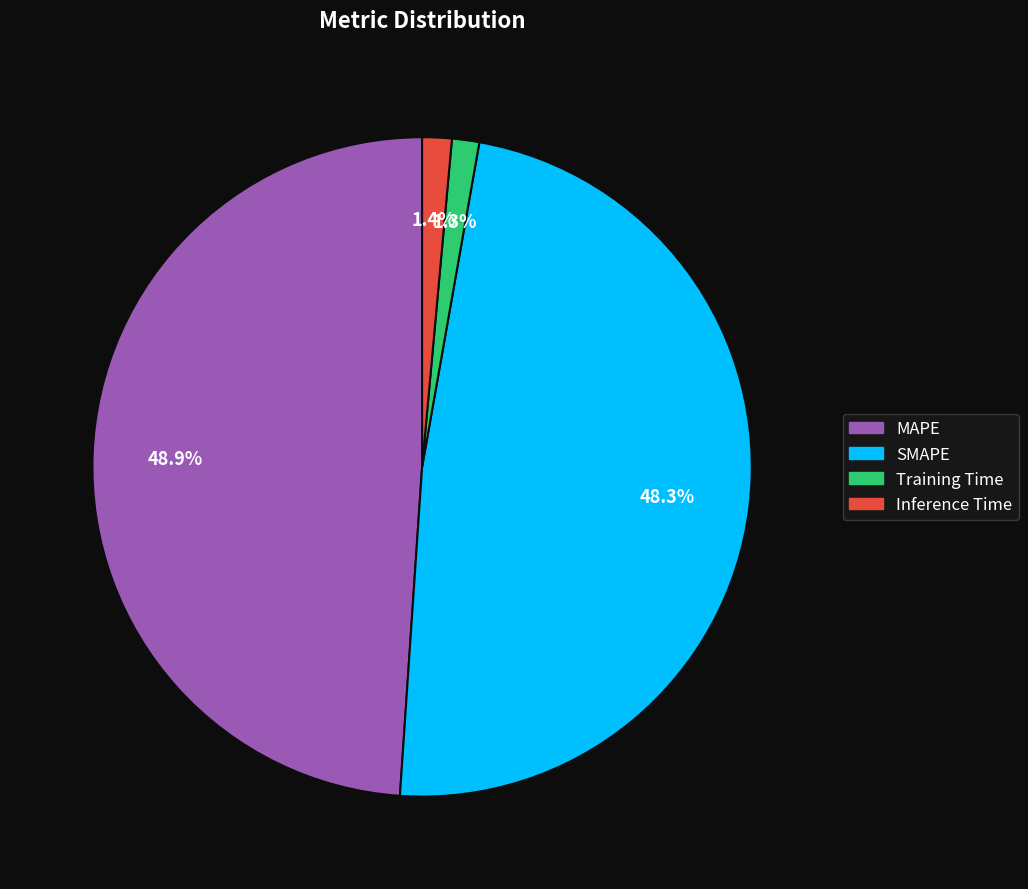

Does Training Time represent more than half of the total?

No